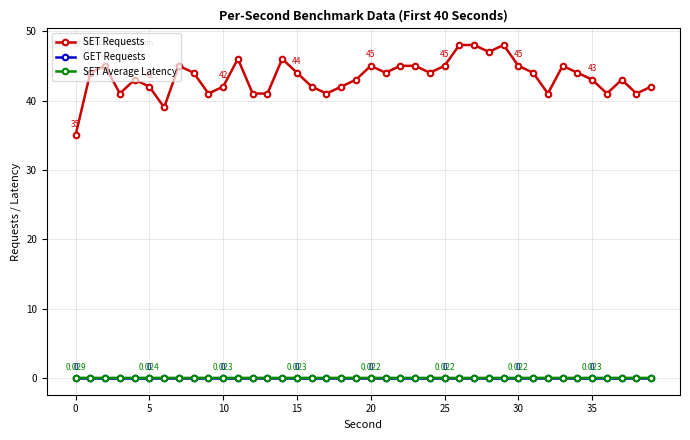

Which series has the largest total across all categories?

SET Requests